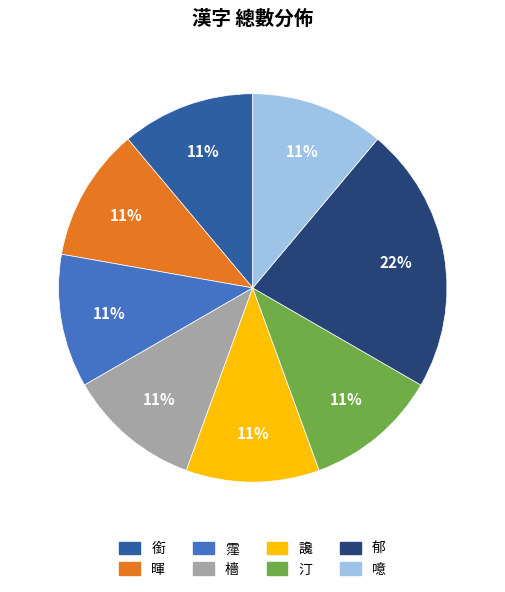

Count the number of slices in the pie.

8